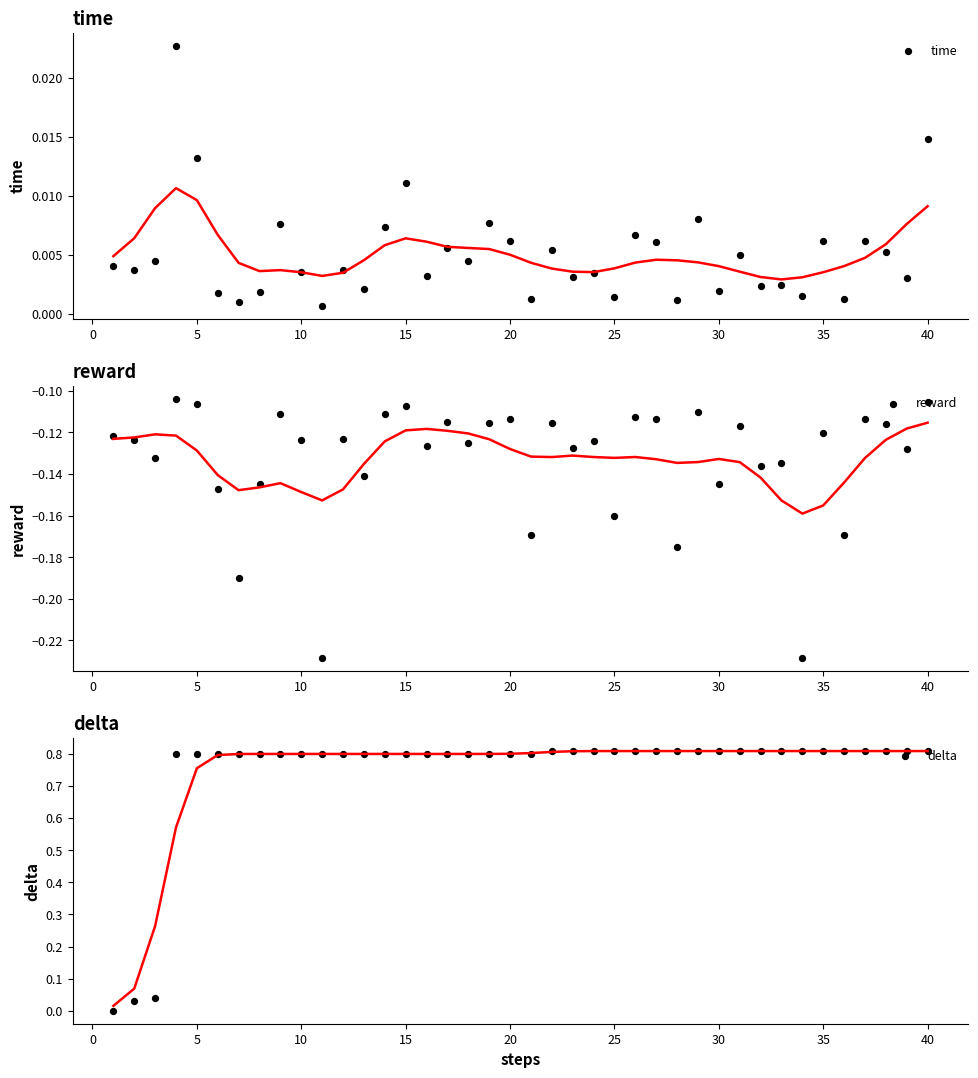

At how many categories does at least one series exceed 0?

40